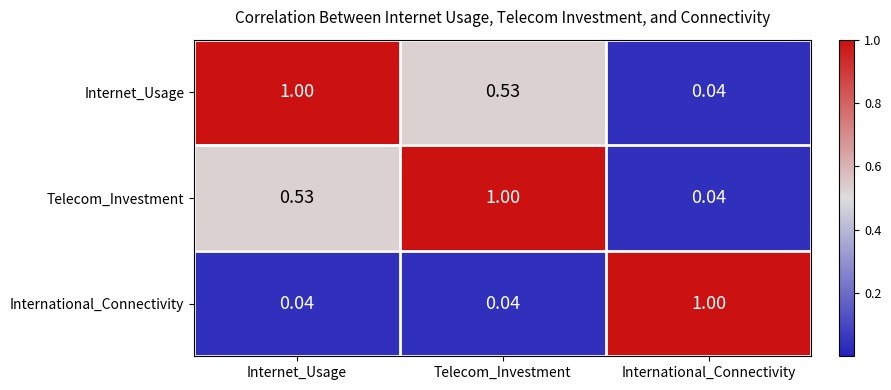

Rank the series at Internet_Usage from highest to lowest value.

Internet_Usage, Telecom_Investment, International_Connectivity